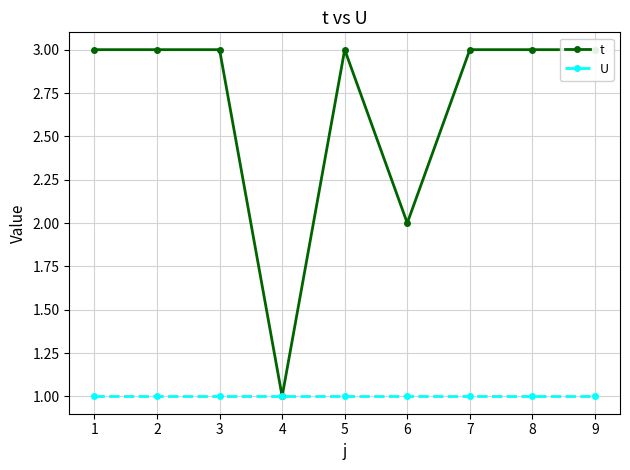

What is the sum of all t values?

24